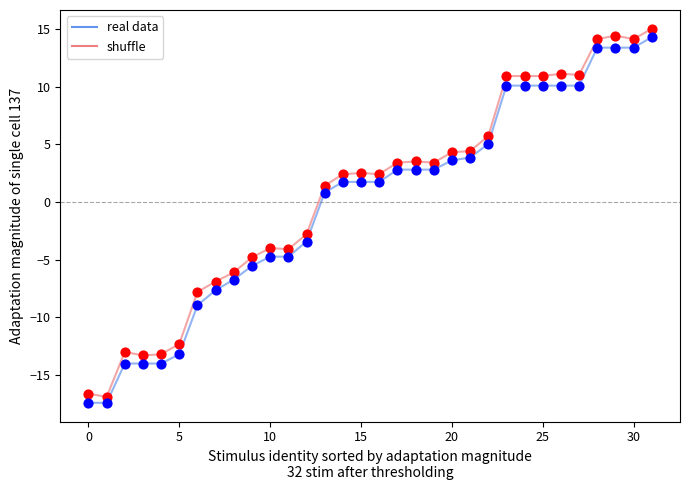

What is the difference between the maximum and minimum values in the shuffle series?

31.9